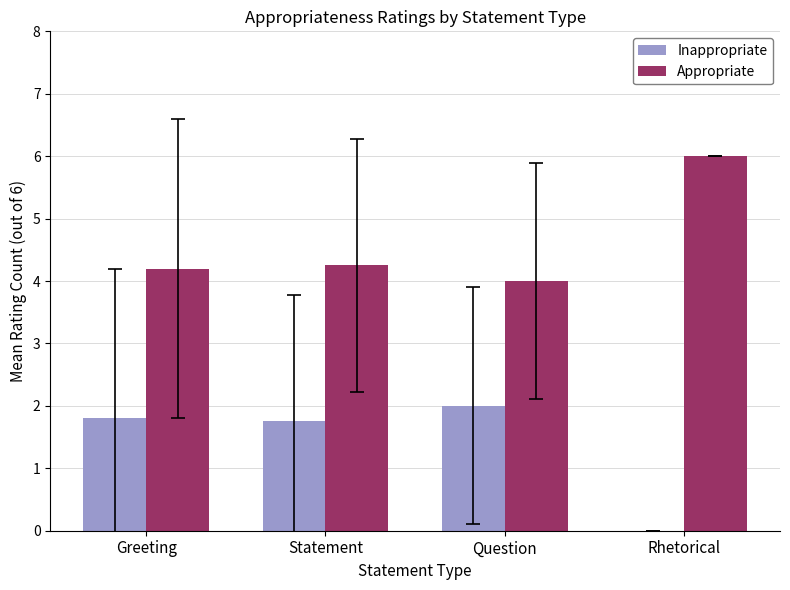

What is the highest value of the Inappropriate series?

2.0